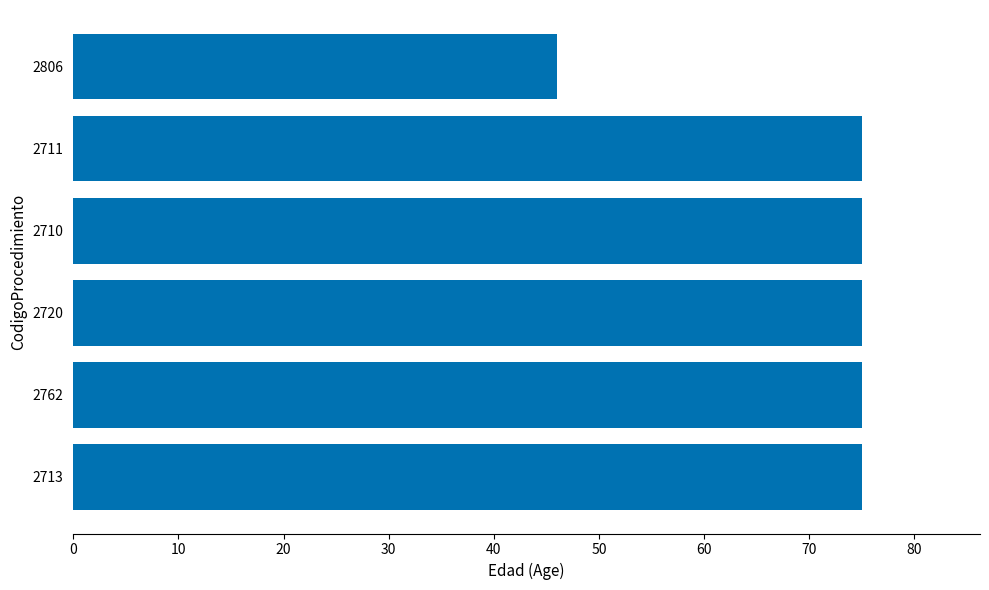

The value at 2711 is 42. True or false?

False